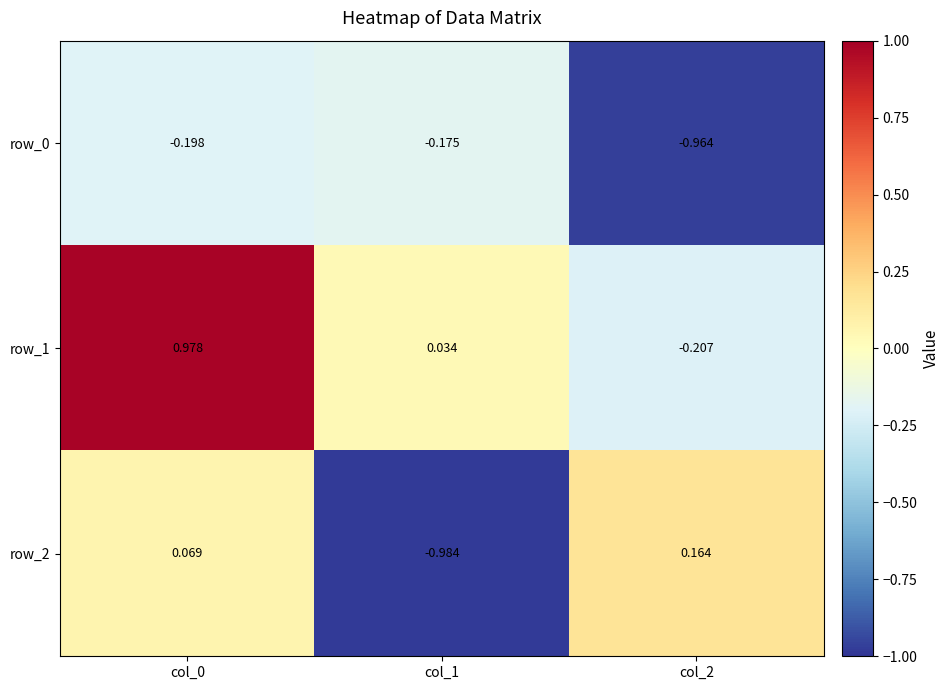

Is the value of row_2 at col_0 greater than the value of row_0 at col_0?

Yes